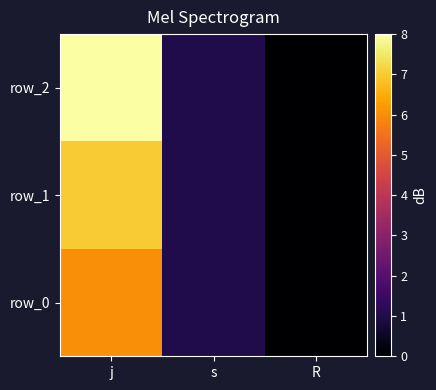

What is the difference between the second highest and minimum values in the row_0 series?

1